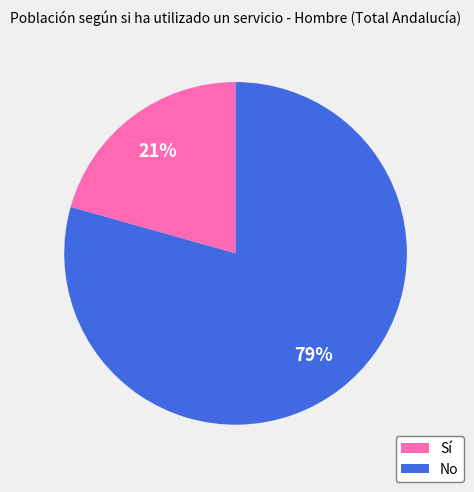

Combined, do Sí and No account for over 50%?

Yes